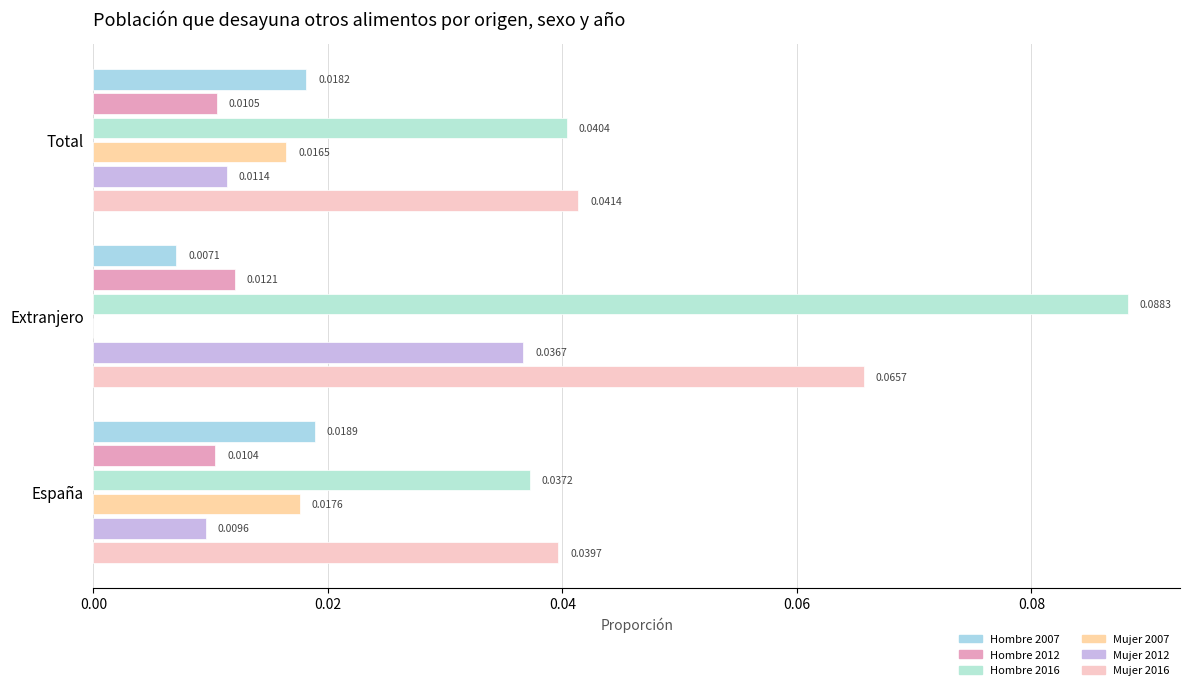

Reading right to left, what are all the values shown in this chart?

Hombre 2007: 0.0	0.0	0.0
Hombre 2012: 0.0	0.0	0.0
Hombre 2016: 0.0	0.1	0.0
Mujer 2007: 0.0	0.0	0.0
Mujer 2012: 0.0	0.0	0.0
Mujer 2016: 0.0	0.1	0.0